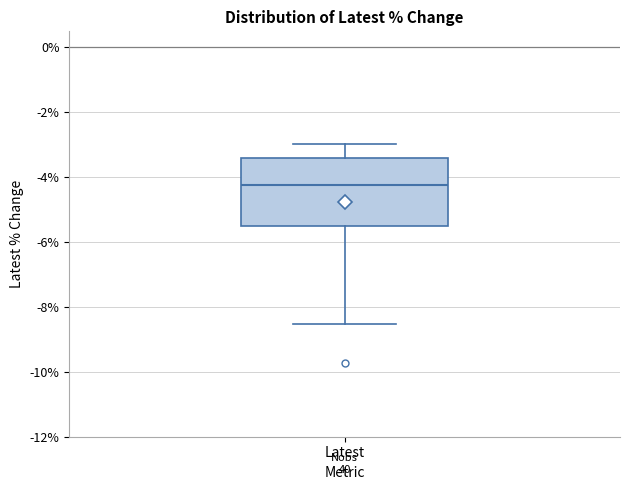

Where is the upper edge of the box for Latest on the y-axis? The values are not printed on the chart, so give them approximately, as read against the axis.

-3.4